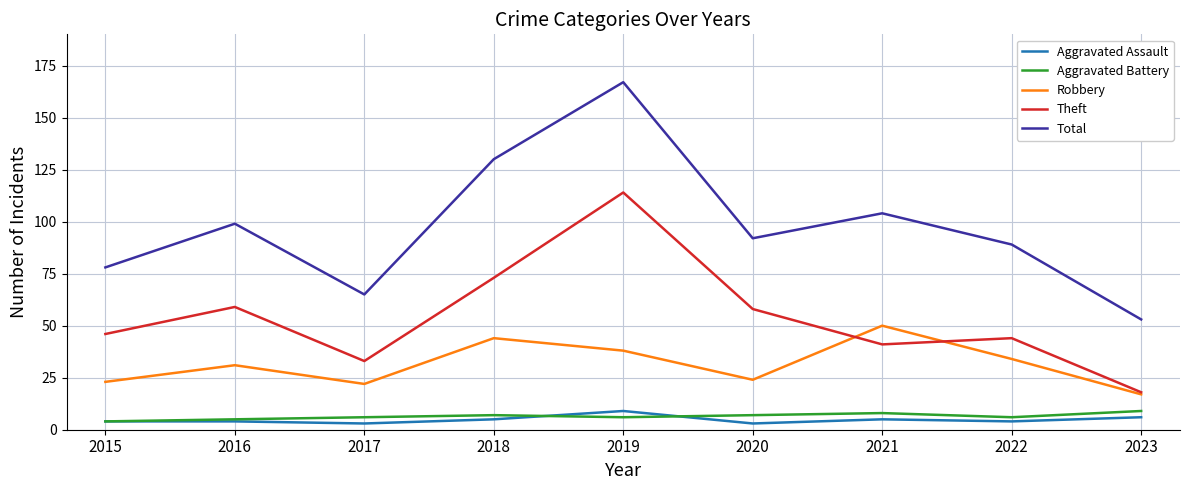

What is the difference between the highest and lowest values at 2022?

85